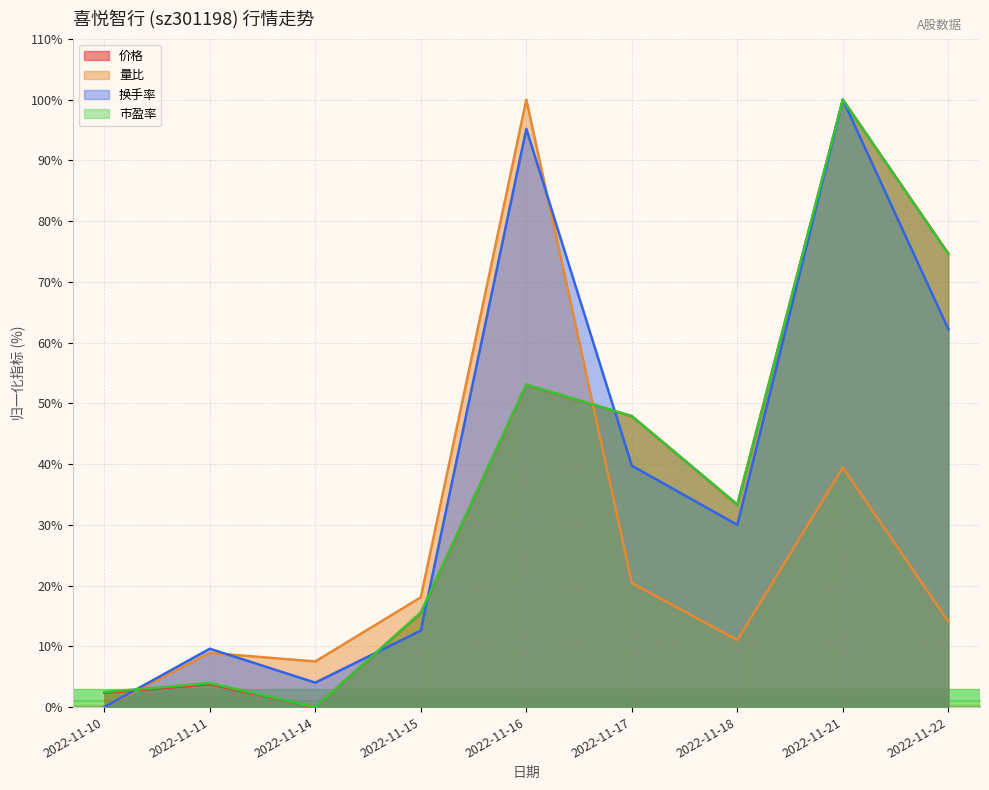

True or false: 量比 and 换手率 cross at least once.

True